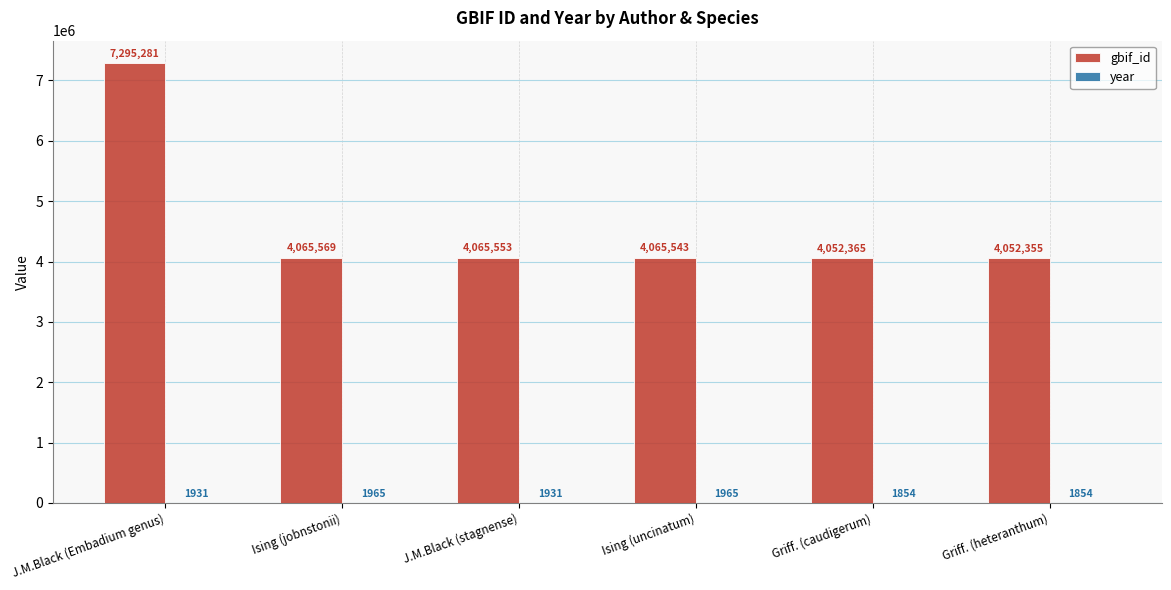

At which label is gbif_id closest to 5673818?

Ising (jobnstonii)